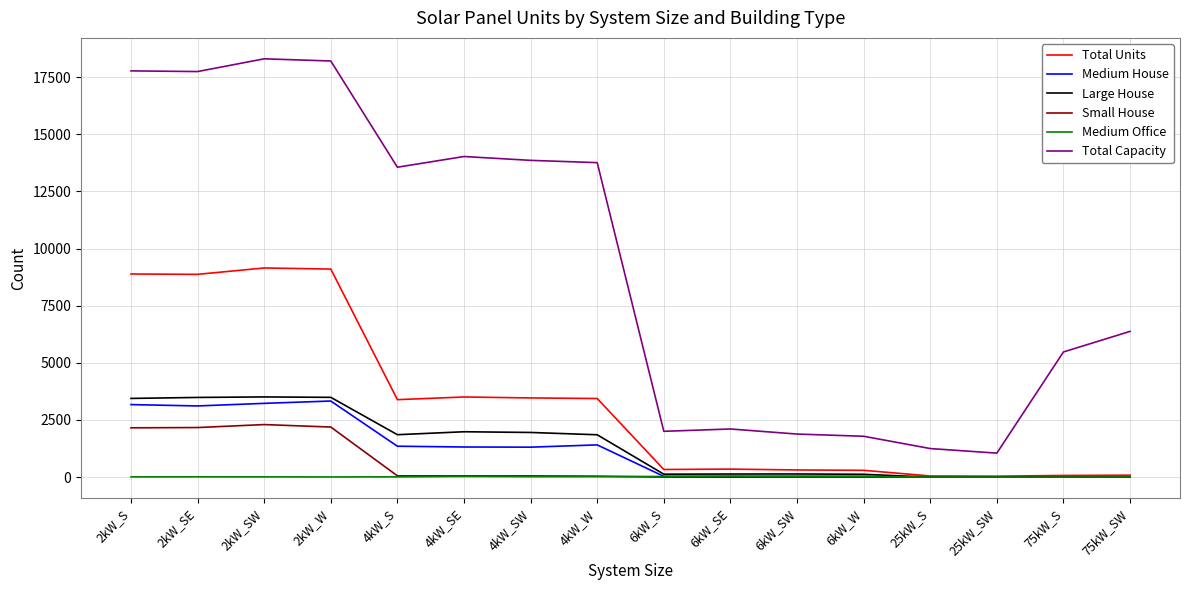

Is this an area chart (filled region under the line)?

No